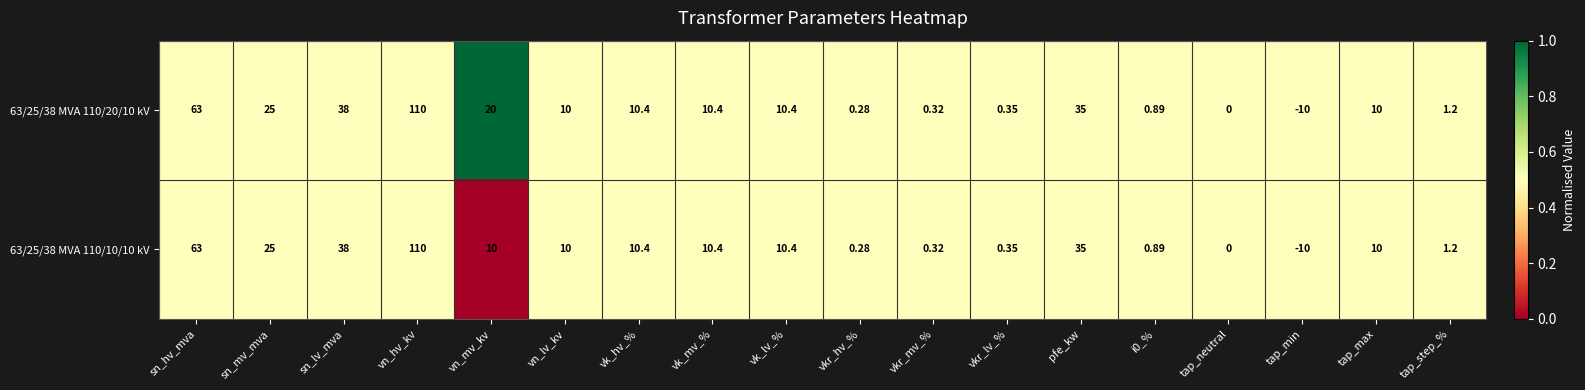

At which category is the sum across all series the highest?

vn_hv_kv